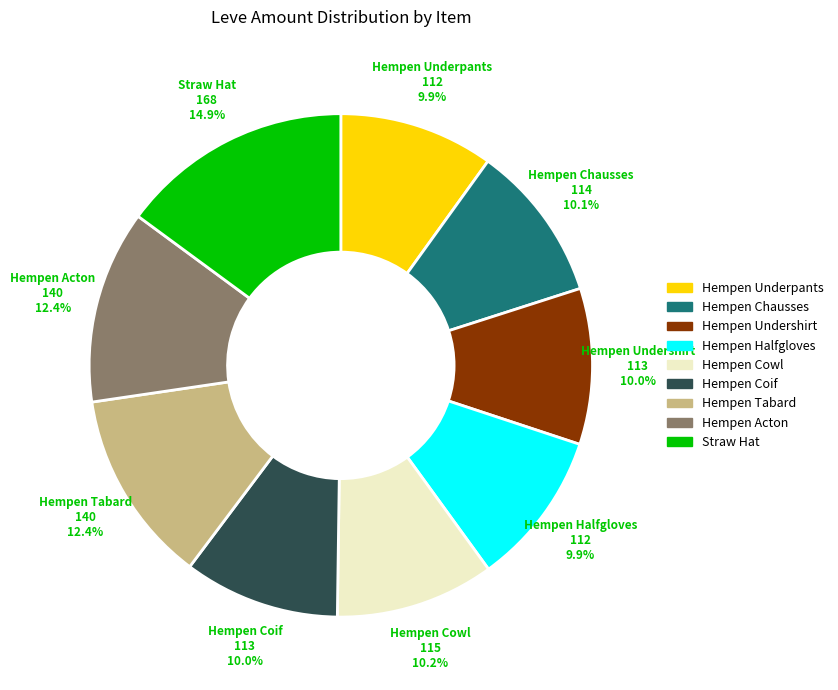

To the nearest percent, what portion does Hempen Undershirt represent?

10%